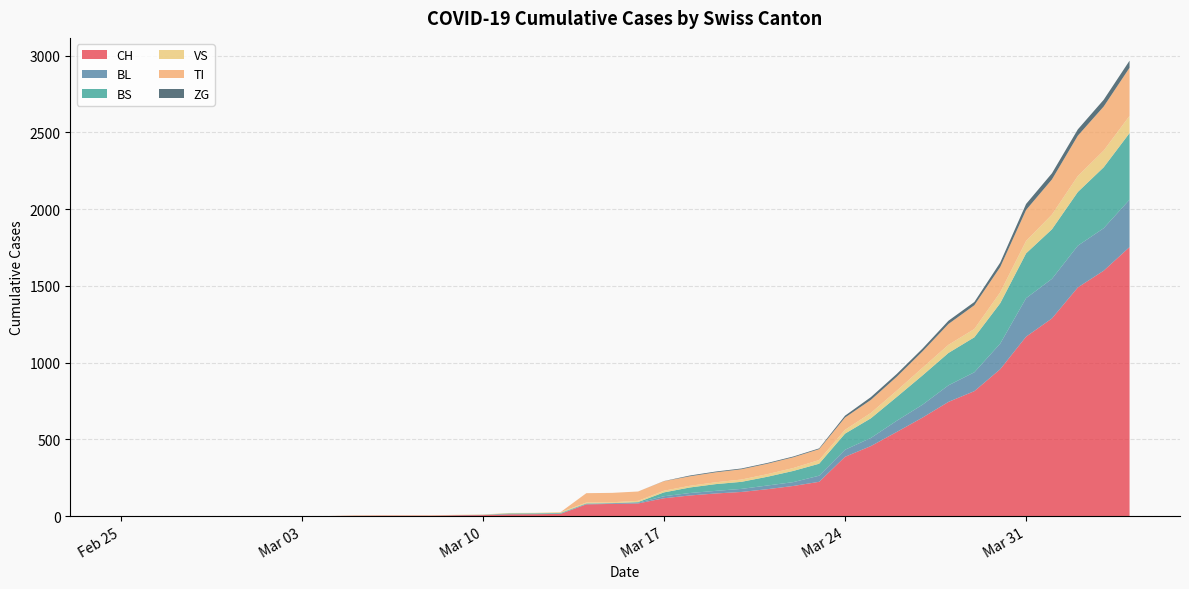

Reading right to left, transcribe all the data shown in this chart.

CH: 2020-04-04=1753	2020-04-03=1599	2020-04-02=1490	2020-04-01=1288	2020-03-31=1169	2020-03-30=957	2020-03-29=814	2020-03-28=744	2020-03-27=642	2020-03-26=548	2020-03-25=456	2020-03-24=386	2020-03-23=223	2020-03-22=196	2020-03-21=175	2020-03-20=157	2020-03-19=147	2020-03-18=134	2020-03-17=116	2020-03-16=82	2020-03-15=79	2020-03-14=76	2020-03-13=14	2020-03-12=12	2020-03-11=11	2020-03-10=6	2020-03-09=5	2020-03-08=3	2020-03-07=3	2020-03-06=3	2020-03-05=2	2020-03-04=0	2020-03-03=0	2020-03-02=0	2020-03-01=0	2020-02-29=0	2020-02-28=0	2020-02-27=0	2020-02-26=0	2020-02-25=0
BL: 2020-04-04=309	2020-04-03=277	2020-04-02=272	2020-04-01=258	2020-03-31=251	2020-03-30=167	2020-03-29=123	2020-03-28=108	2020-03-27=84	2020-03-26=73	2020-03-25=53	2020-03-24=46	2020-03-23=40	2020-03-22=25	2020-03-21=24	2020-03-20=20	2020-03-19=17	2020-03-18=16	2020-03-17=13	2020-03-16=5	2020-03-15=5	2020-03-14=2	2020-03-13=2	2020-03-12=2	2020-03-11=2	2020-03-10=2	2020-03-09=1	2020-03-08=0	2020-03-07=0	2020-03-06=0	2020-03-05=0	2020-03-04=0	2020-03-03=0	2020-03-02=0	2020-03-01=0	2020-02-29=0	2020-02-28=0	2020-02-27=0	2020-02-26=0	2020-02-25=0
BS: 2020-04-04=434	2020-04-03=397	2020-04-02=350	2020-04-01=323	2020-03-31=292	2020-03-30=263	2020-03-29=228	2020-03-28=211	2020-03-27=191	2020-03-26=155	2020-03-25=128	2020-03-24=105	2020-03-23=78	2020-03-22=73	2020-03-21=57	2020-03-20=46	2020-03-19=44	2020-03-18=36	2020-03-17=25	2020-03-16=4	2020-03-15=0	2020-03-14=4	2020-03-13=4	2020-03-12=4	2020-03-11=4	2020-03-10=0	2020-03-09=0	2020-03-08=0	2020-03-07=0	2020-03-06=0	2020-03-05=0	2020-03-04=0	2020-03-03=0	2020-03-02=0	2020-03-01=0	2020-02-29=0	2020-02-28=0	2020-02-27=0	2020-02-26=0	2020-02-25=0
VS: 2020-04-04=112	2020-04-03=109	2020-04-02=104	2020-04-01=96	2020-03-31=81	2020-03-30=71	2020-03-29=54	2020-03-28=53	2020-03-27=50	2020-03-26=41	2020-03-25=35	2020-03-24=25	2020-03-23=24	2020-03-22=19	2020-03-21=17	2020-03-20=15	2020-03-19=12	2020-03-18=11	2020-03-17=11	2020-03-16=8	2020-03-15=6	2020-03-14=6	2020-03-13=5	2020-03-12=3	2020-03-11=3	2020-03-10=2	2020-03-09=2	2020-03-08=2	2020-03-07=2	2020-03-06=2	2020-03-05=2	2020-03-04=0	2020-03-03=0	2020-03-02=0	2020-03-01=0	2020-02-29=0	2020-02-28=0	2020-02-27=0	2020-02-26=0	2020-02-25=0
TI: 2020-04-04=314	2020-04-03=287	2020-04-02=263	2020-04-01=229	2020-03-31=202	2020-03-30=165	2020-03-29=155	2020-03-28=136	2020-03-27=107	2020-03-26=91	2020-03-25=85	2020-03-24=80	2020-03-23=71	2020-03-22=70	2020-03-21=68	2020-03-20=67	2020-03-19=65	2020-03-18=62	2020-03-17=62	2020-03-16=61	2020-03-15=61	2020-03-14=61	2020-03-13=0	2020-03-12=0	2020-03-11=0	2020-03-10=0	2020-03-09=0	2020-03-08=0	2020-03-07=0	2020-03-06=0	2020-03-05=0	2020-03-04=0	2020-03-03=0	2020-03-02=0	2020-03-01=0	2020-02-29=0	2020-02-28=0	2020-02-27=0	2020-02-26=0	2020-02-25=0
ZG: 2020-04-04=46	2020-04-03=44	2020-04-02=41	2020-04-01=40	2020-03-31=39	2020-03-30=29	2020-03-29=21	2020-03-28=21	2020-03-27=18	2020-03-26=18	2020-03-25=18	2020-03-24=12	2020-03-23=5	2020-03-22=5	2020-03-21=5	2020-03-20=5	2020-03-19=5	2020-03-18=5	2020-03-17=1	2020-03-16=0	2020-03-15=0	2020-03-14=0	2020-03-13=0	2020-03-12=0	2020-03-11=0	2020-03-10=0	2020-03-09=0	2020-03-08=0	2020-03-07=0	2020-03-06=0	2020-03-05=0	2020-03-04=0	2020-03-03=0	2020-03-02=0	2020-03-01=0	2020-02-29=0	2020-02-28=0	2020-02-27=0	2020-02-26=0	2020-02-25=0